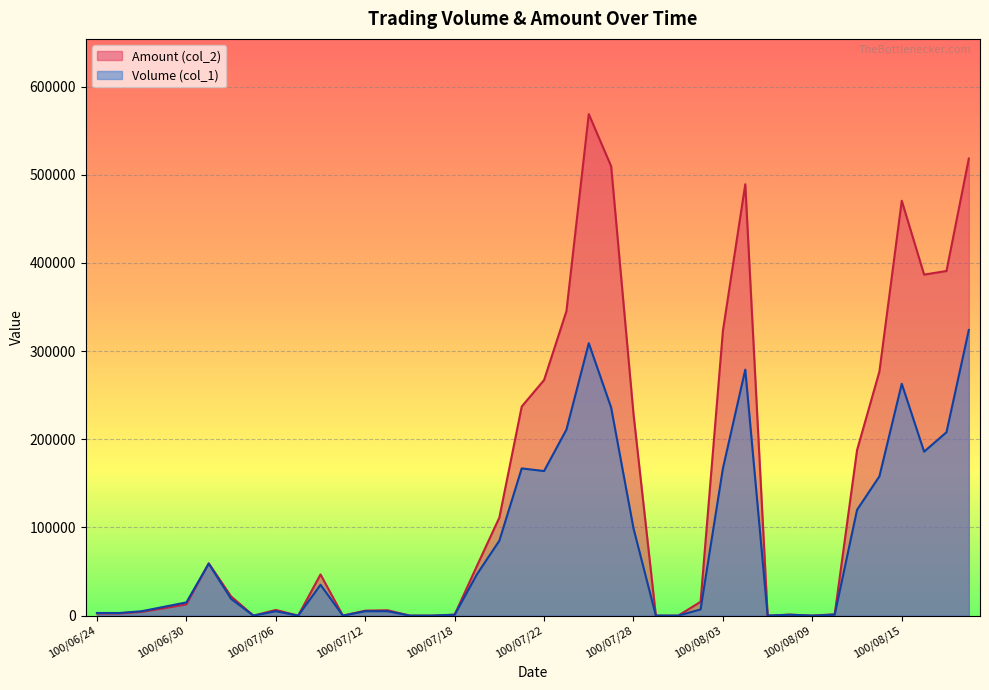

How many positive values does the Volume (col_1) series have?

31